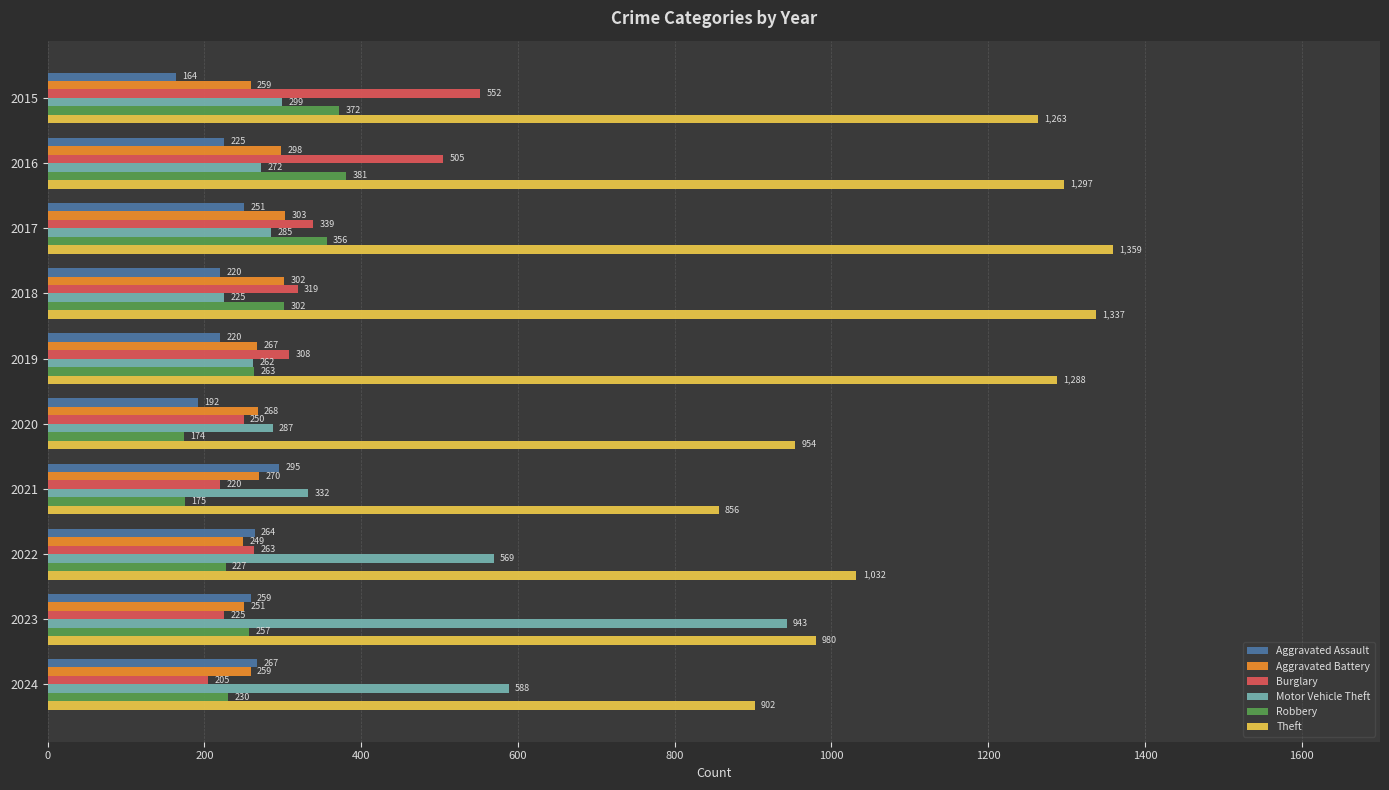

The value of Aggravated Assault at 2023 is 58. True or false?

False